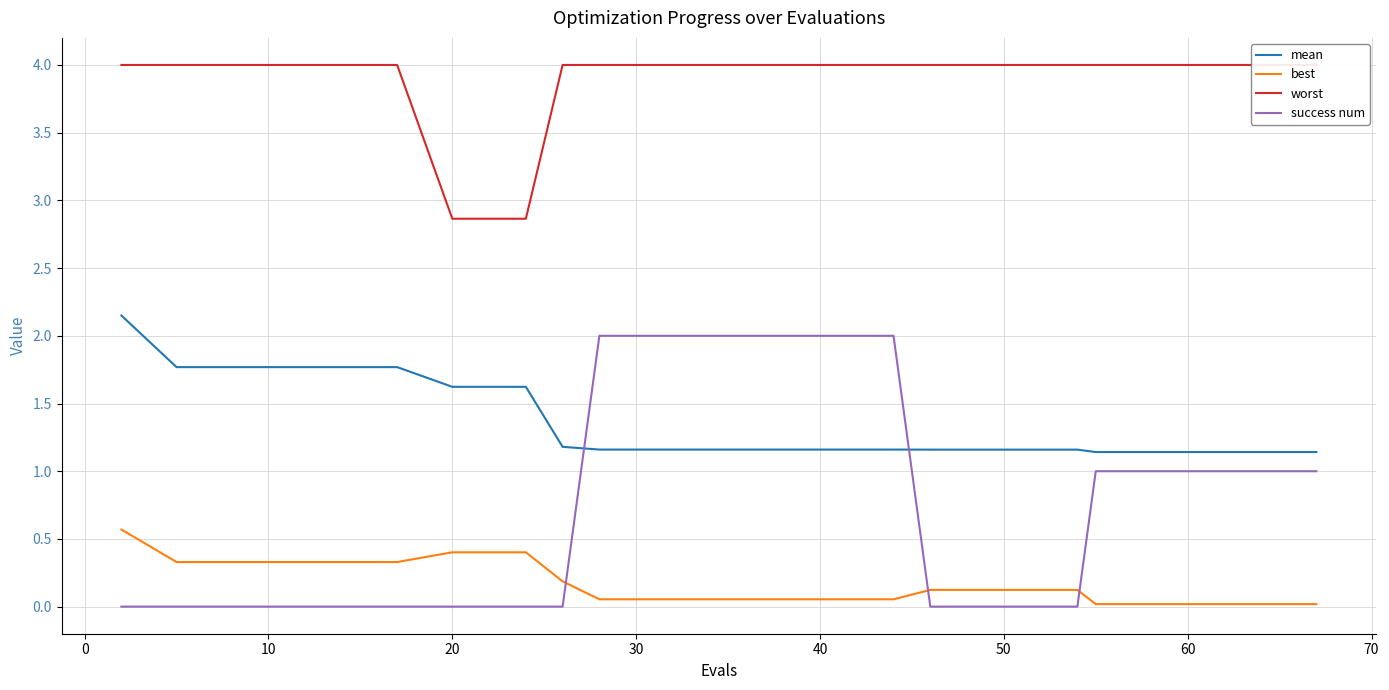

True or false: mean and best cross at least once.

False